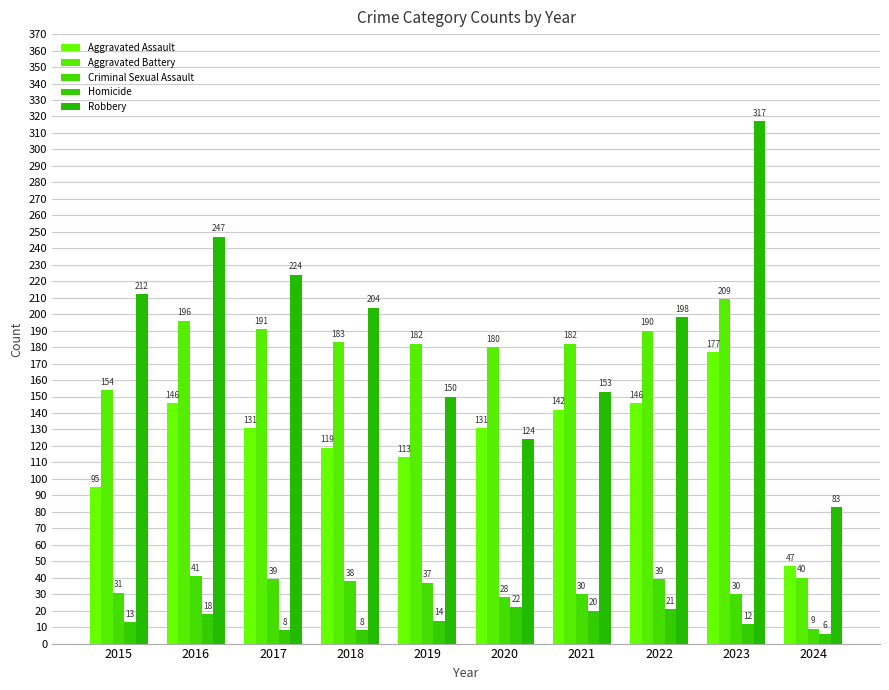

At which label does Robbery first exceed 204?

2015